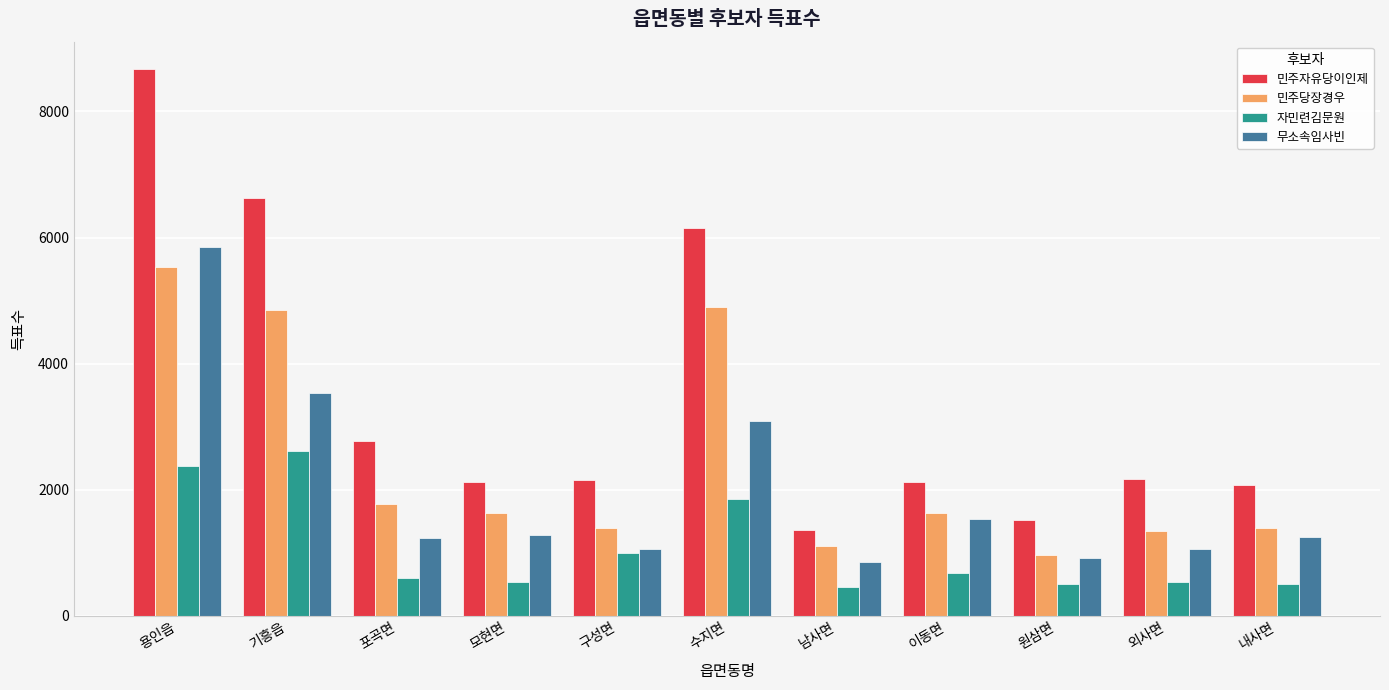

What is the difference between the 무소속임사빈 values at 구성면 and 기흥읍?

2476